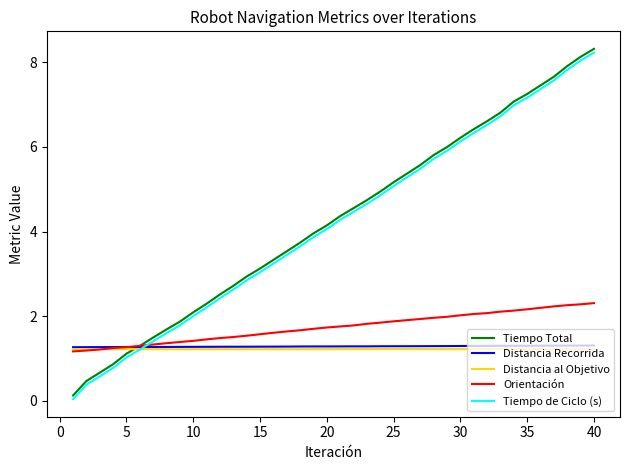

What is the maximum value for Tiempo Total?

8.3